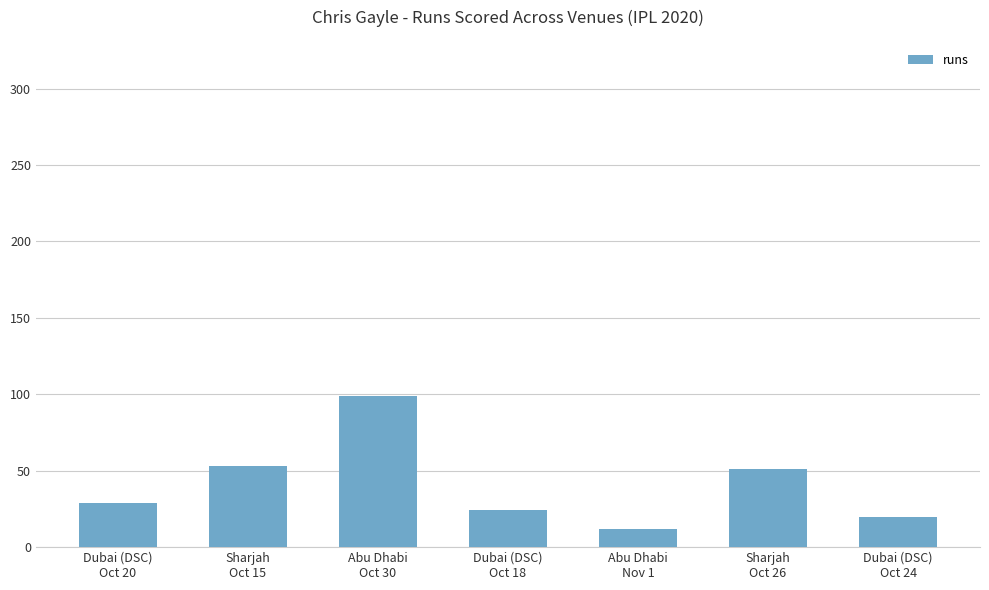

The value at Dubai (DSC)
Oct 20 is 40. True or false?

False